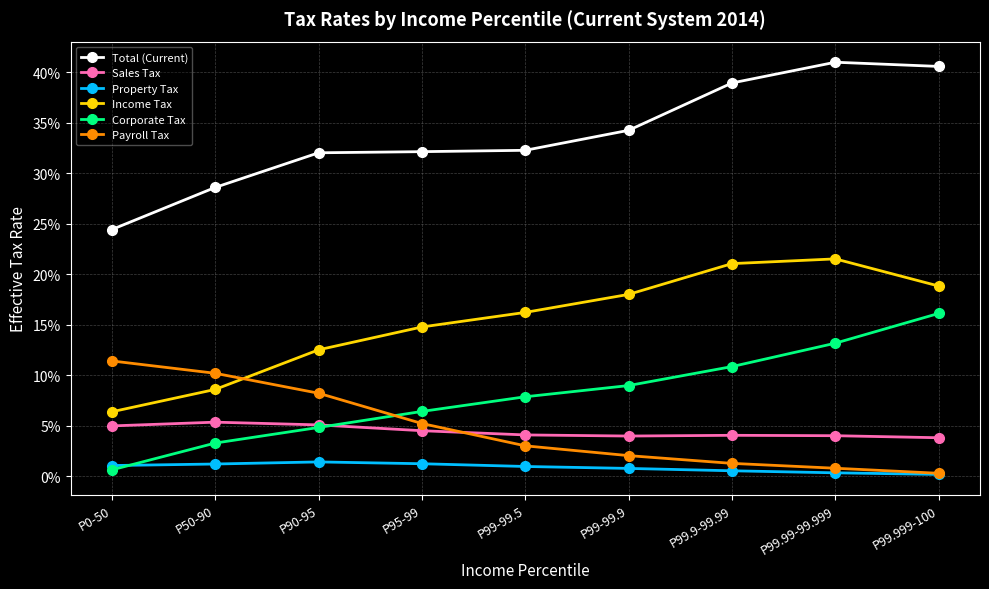

What position from the right is P99-99.5?

5